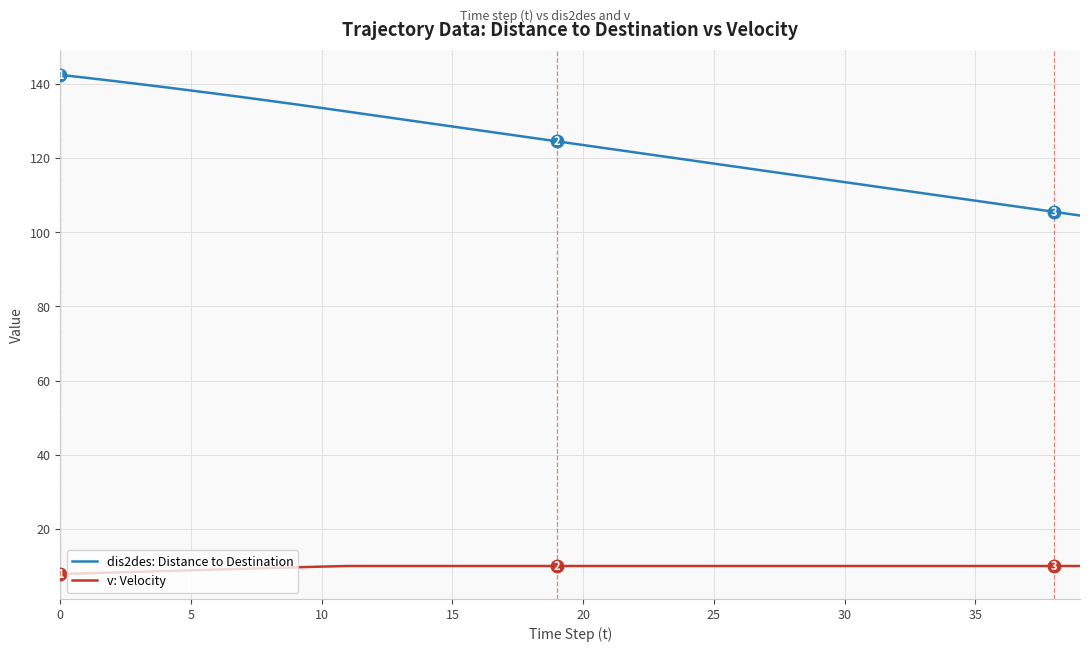

Rank the series by their maximum value, from lowest to highest.

v: Velocity, dis2des: Distance to Destination